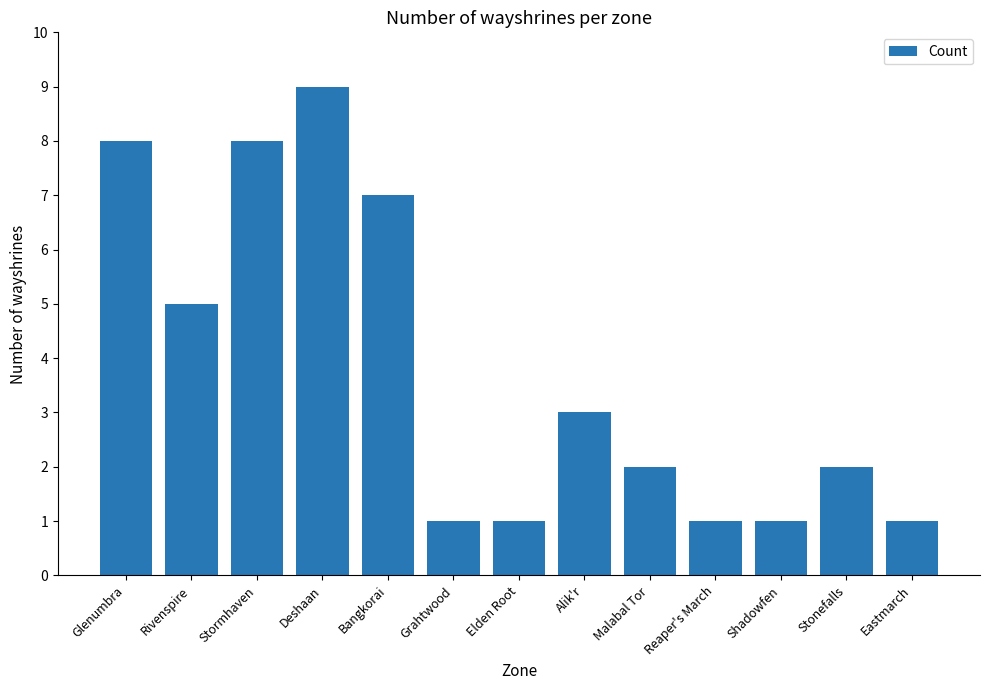

What is the sum of all values?

49